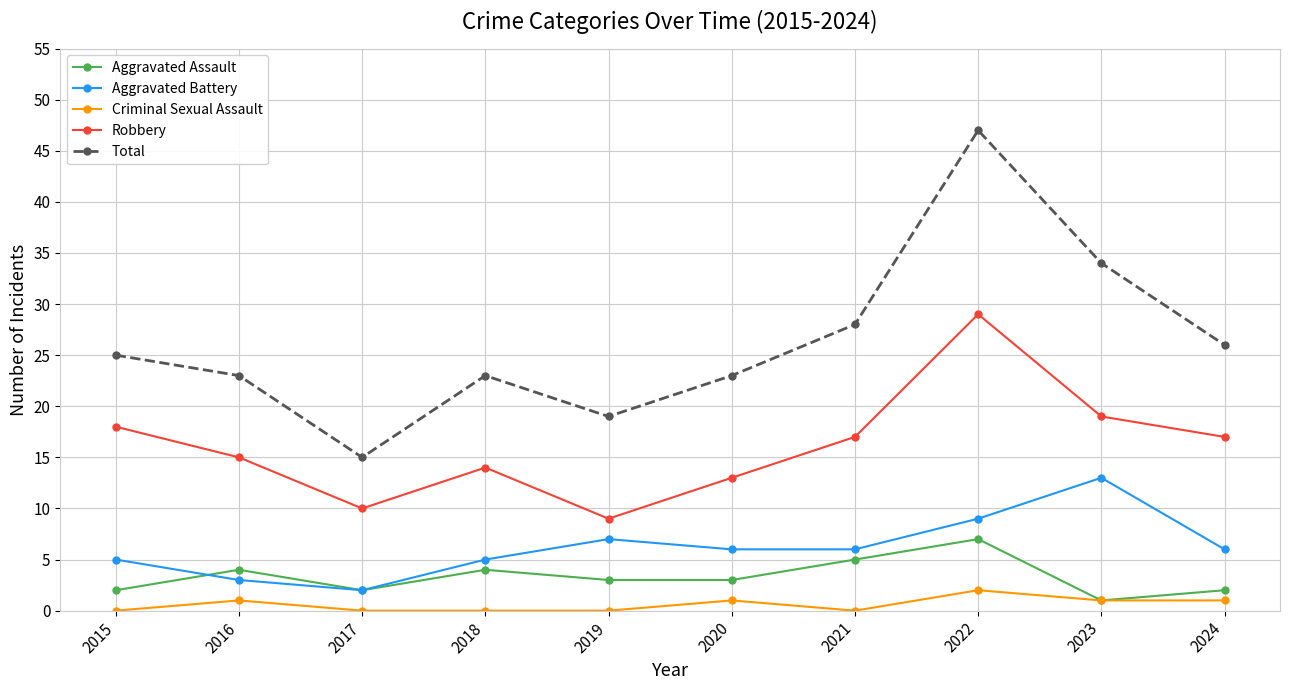

Which category has the highest value in the Criminal Sexual Assault series?

2022